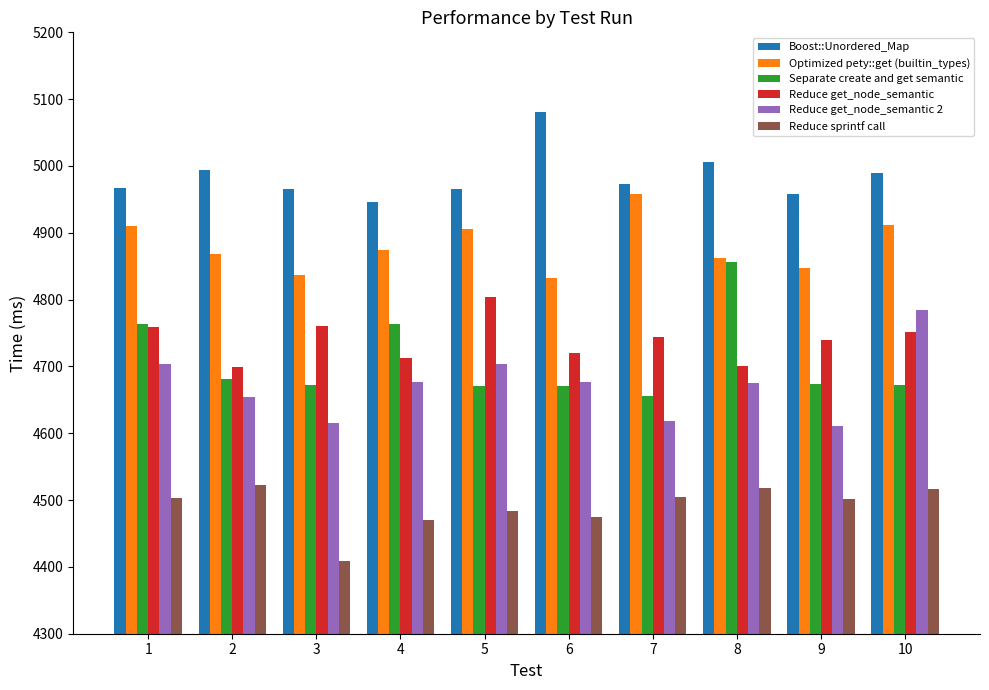

Which series changed the most between 4 and 8?

Separate create and get semantic